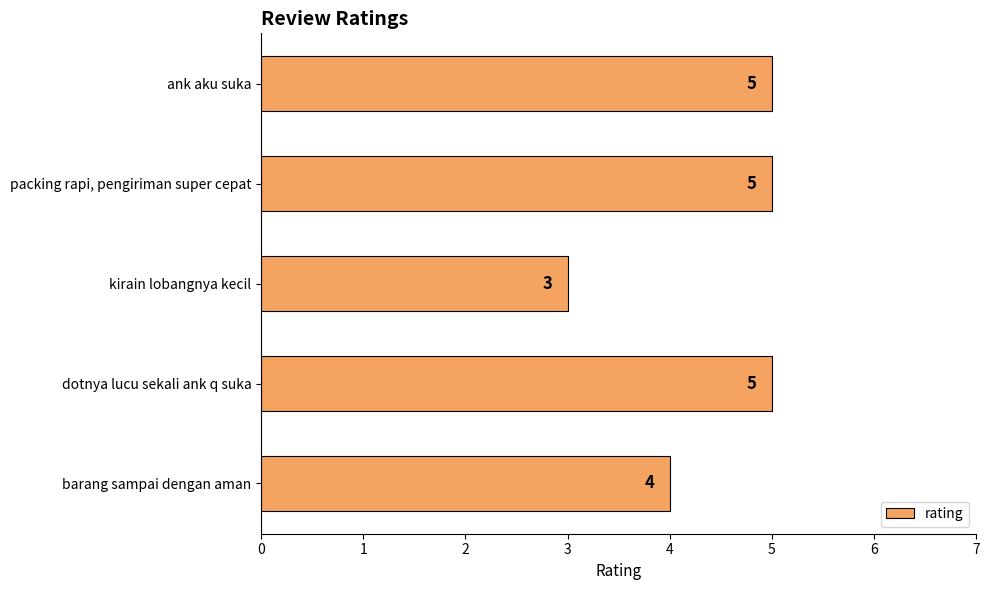

Where is the data nearest to the value 4?

barang sampai dengan aman